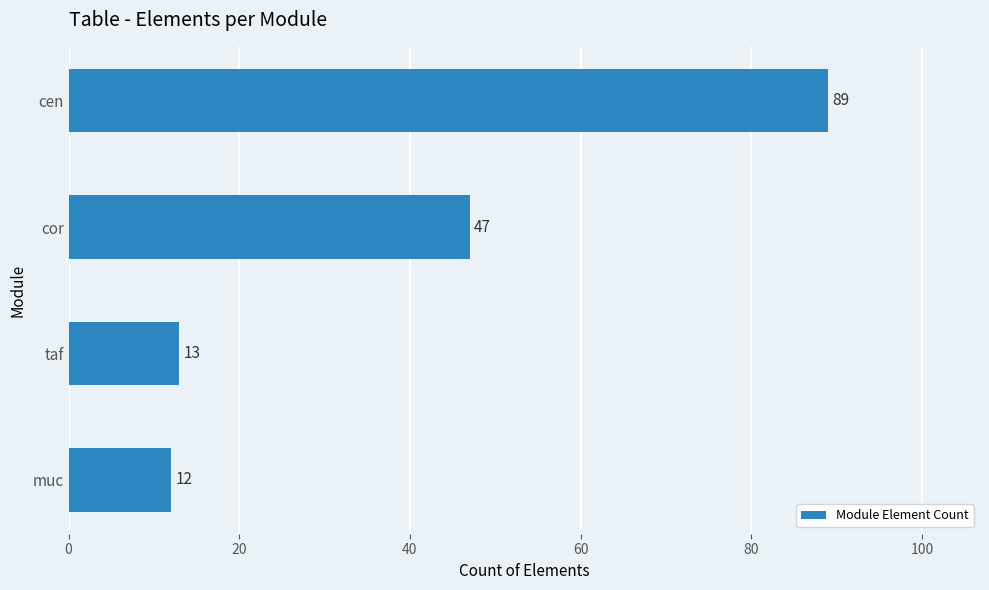

The value at cen is 50. True or false?

False